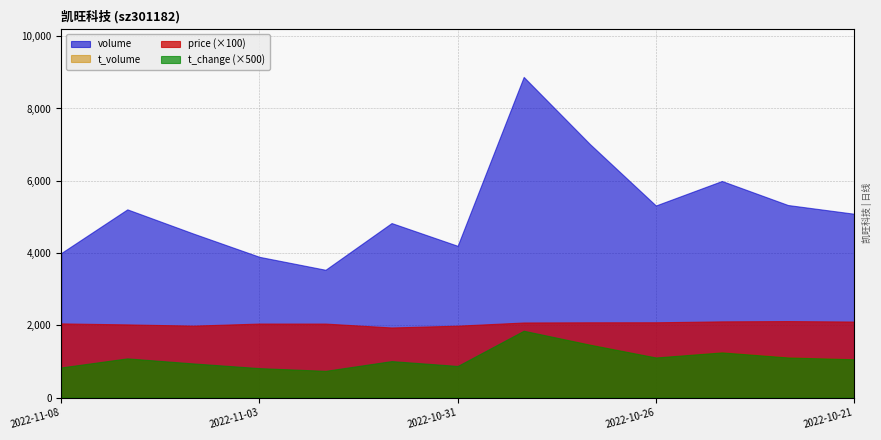

What is the total value across all series at 2022-10-25?

7278.6